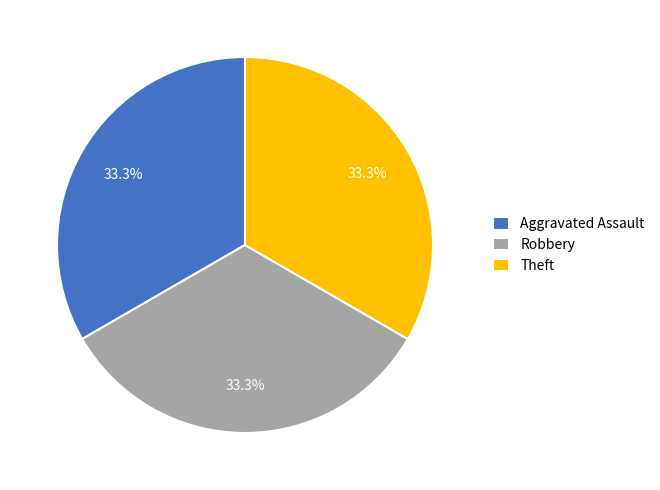

To the nearest percent, what is the average slice percentage?

33%